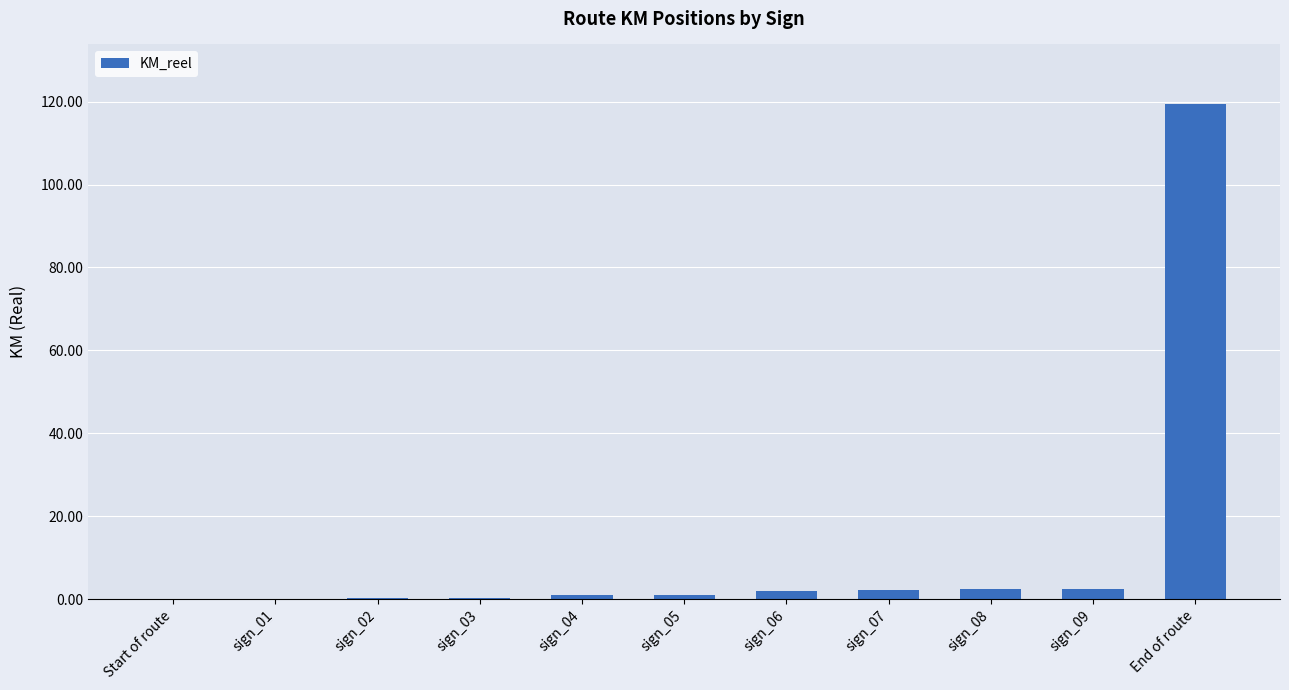

What is the maximum value shown in the chart?

119.4